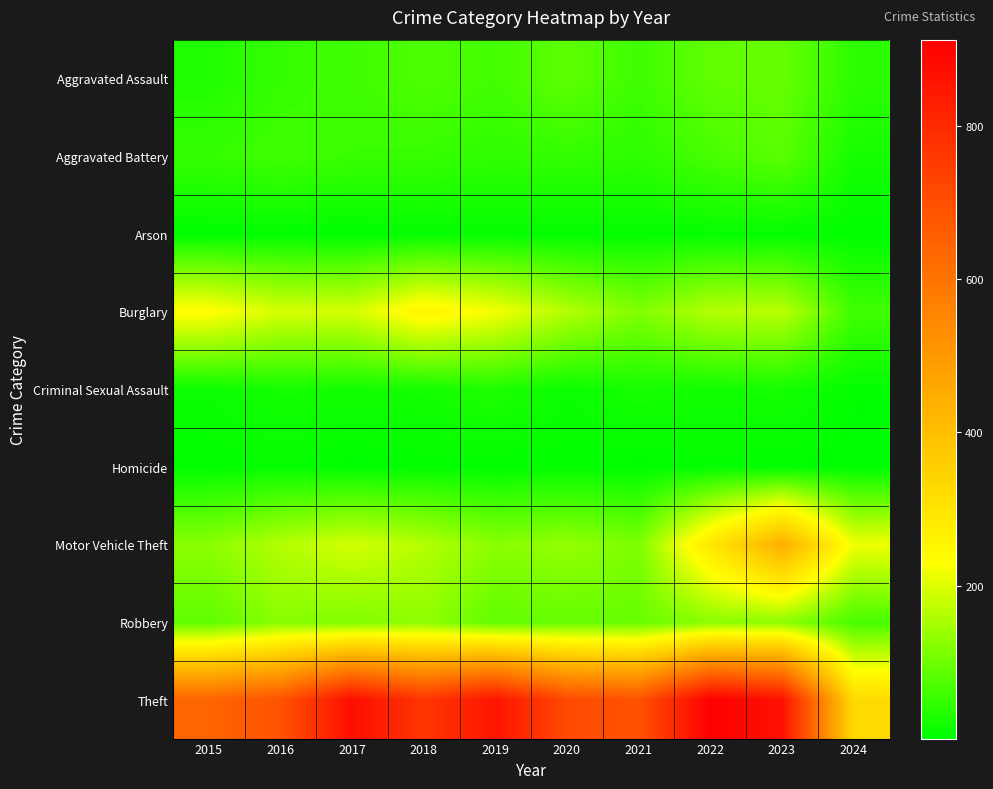

Which has a higher value, 2020 or 2017?

2020